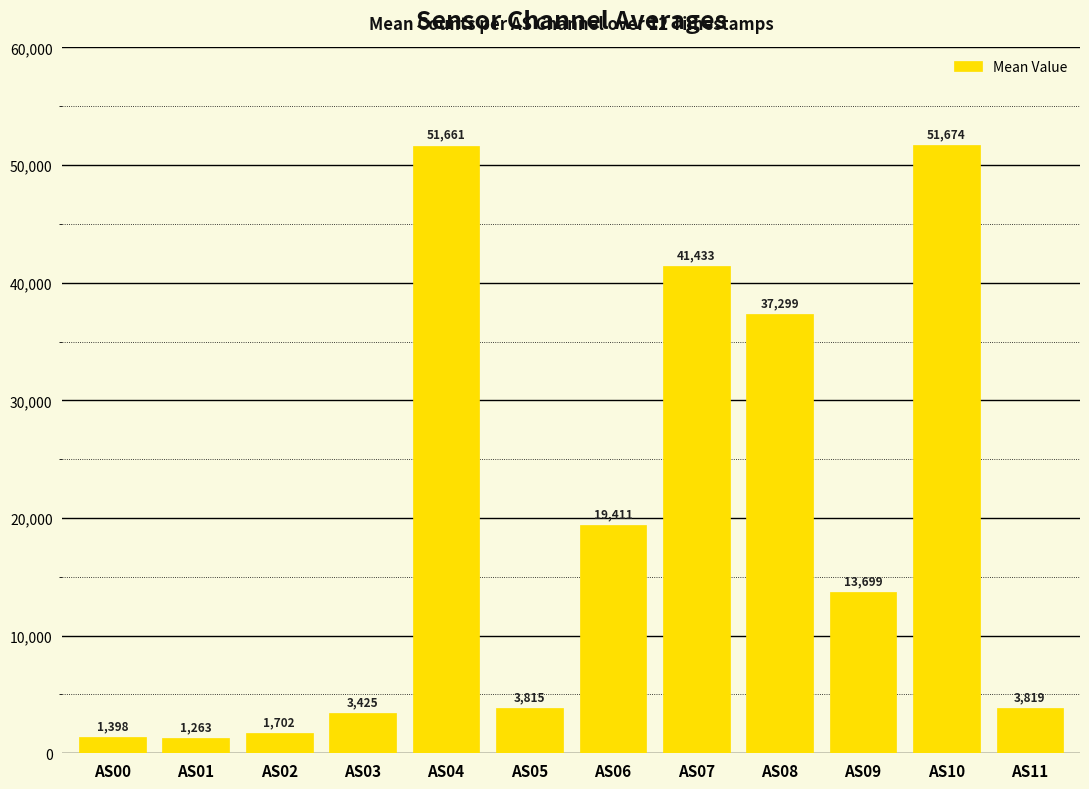

The value at AS05 is 6120.3. True or false?

False